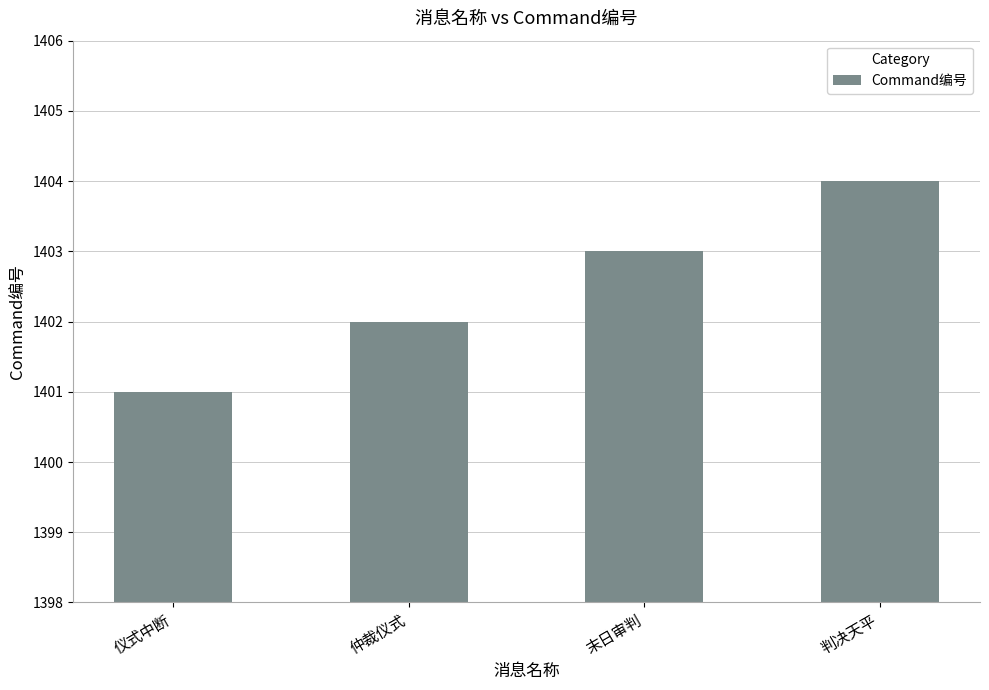

What is the label of the 4th bar from the right?

仪式中断